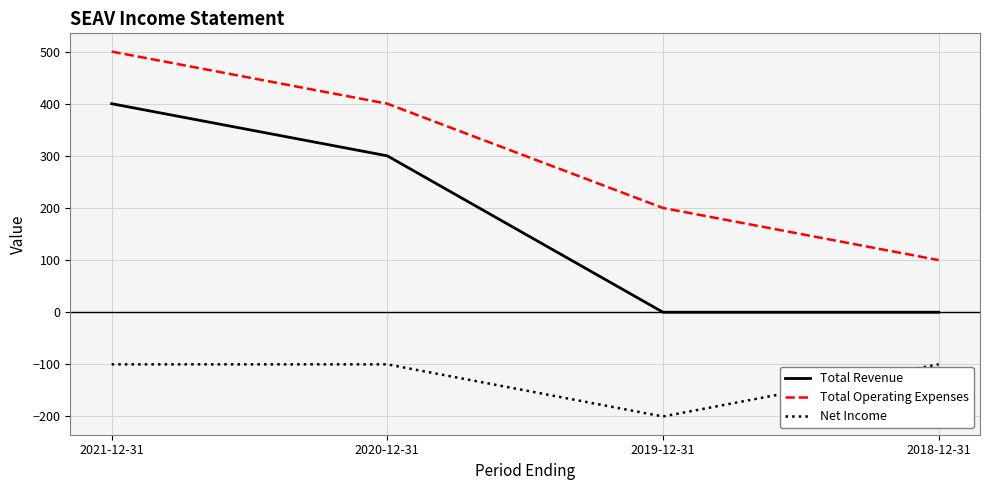

True or false: Net Income and Total Revenue intersect in this chart.

False